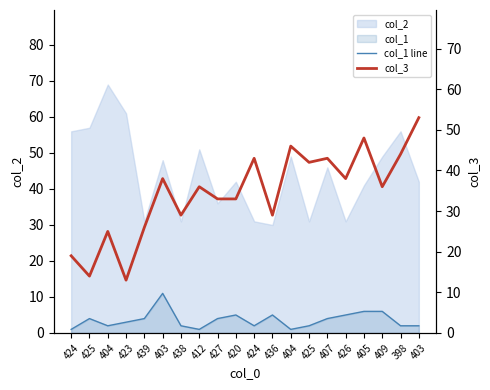

True or false: col_1 line and col_3 intersect in this chart.

False